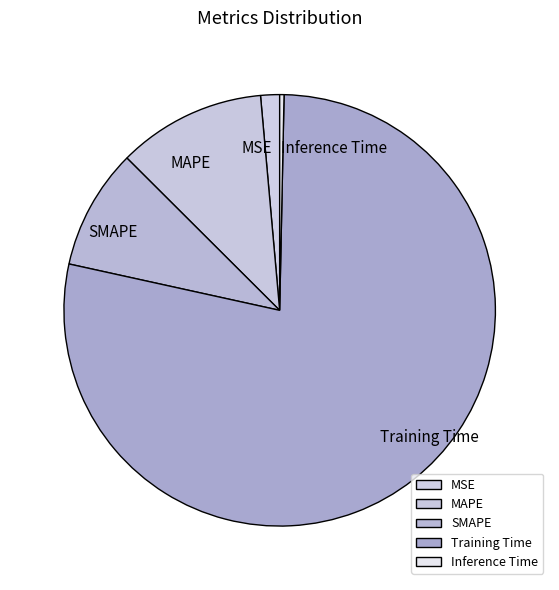

Which category accounts for the majority?

Training Time